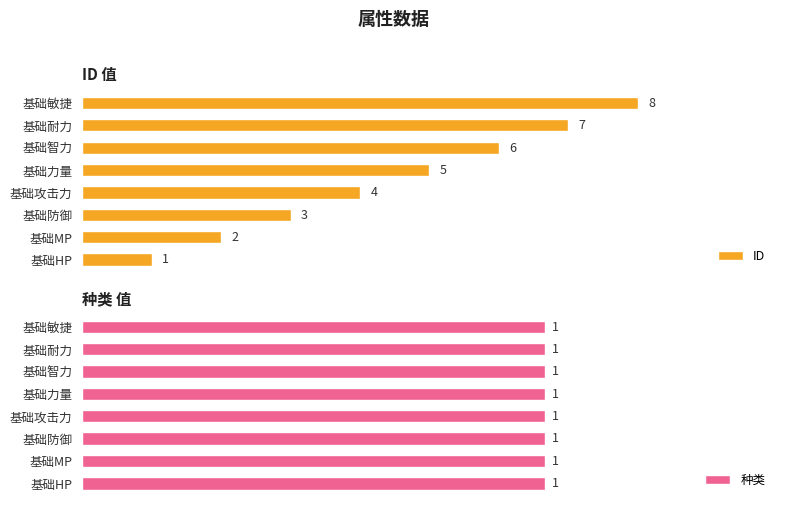

What are all the series names shown in the legend?

ID, 种类